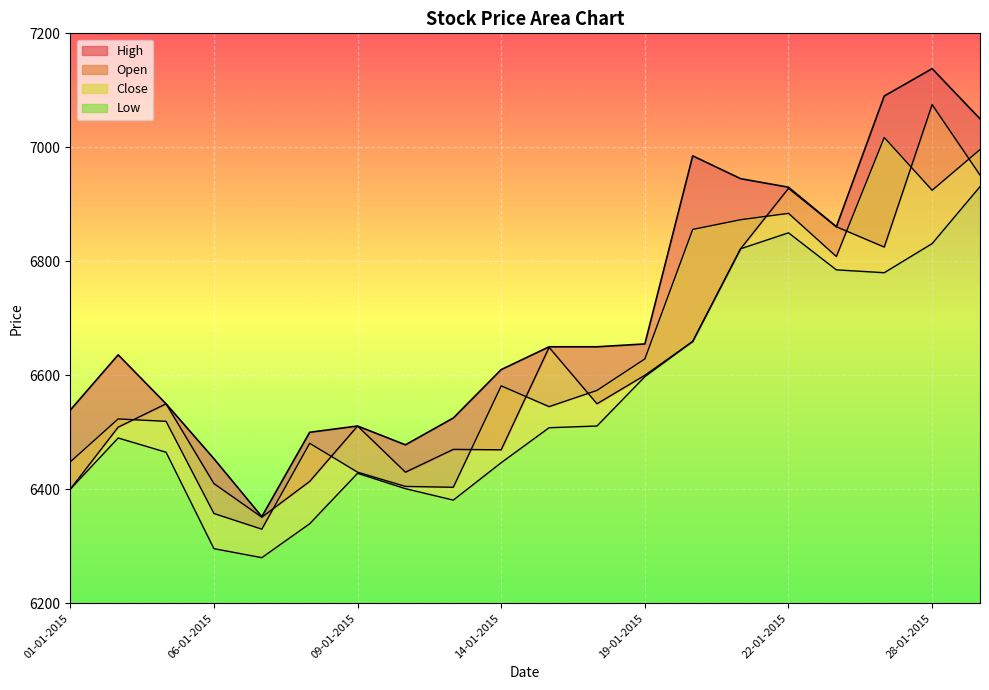

At which label is High closest to 6745?

19-01-2015